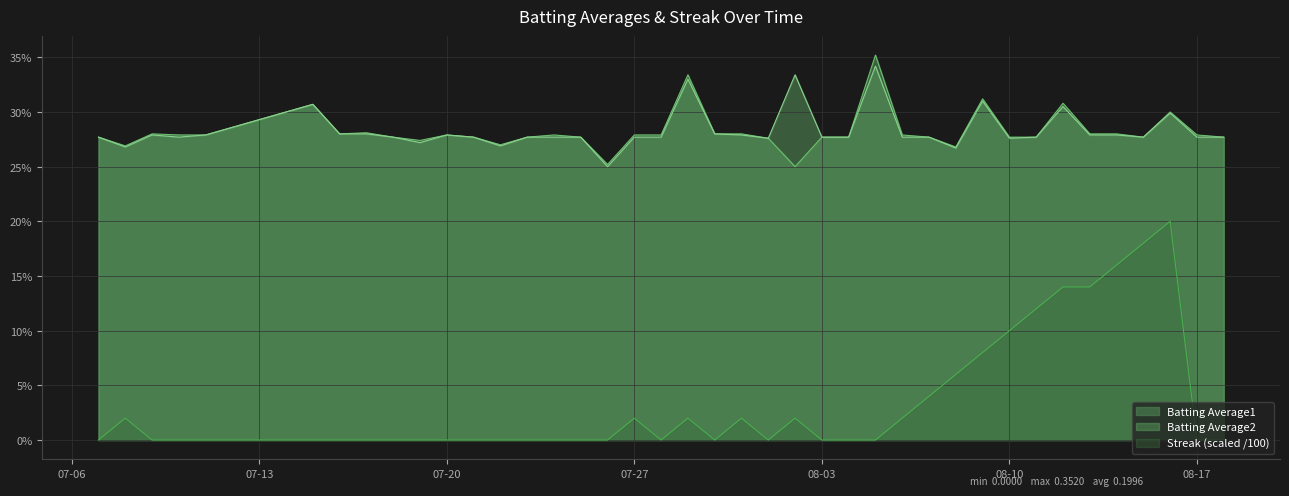

Which category has the highest value in the Batting Average2 series?

2010-08-05